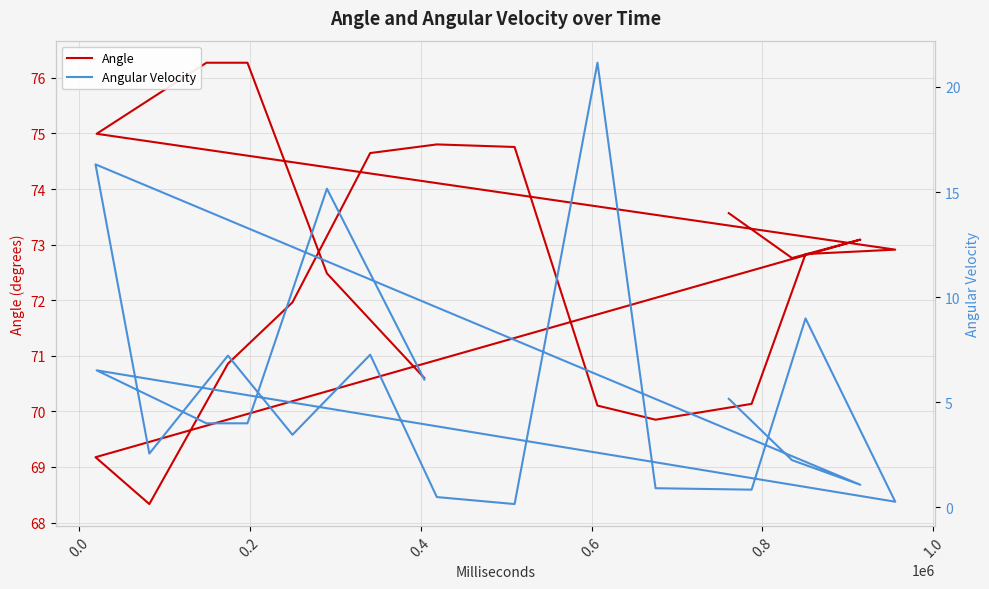

Reading left to right, transcribe all the data shown in this chart.

Angle: 73.6	72.8	73.1	69.2	68.3	70.9	72.0	74.6	74.8	74.8	70.1	69.8	70.1	72.8	72.9	75.0	76.3	76.3	72.5	70.6
Angular Velocity: 5.2	2.2	1.1	16.3	2.6	7.2	3.4	7.3	0.5	0.2	21.2	0.9	0.8	9.0	0.3	6.5	4.0	4.0	15.2	6.1